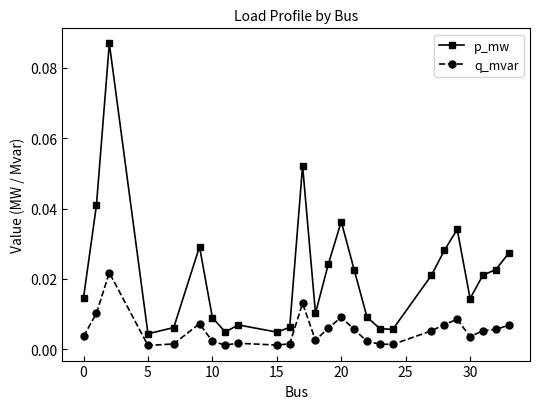

What is the sum of all p_mw values?

0.5